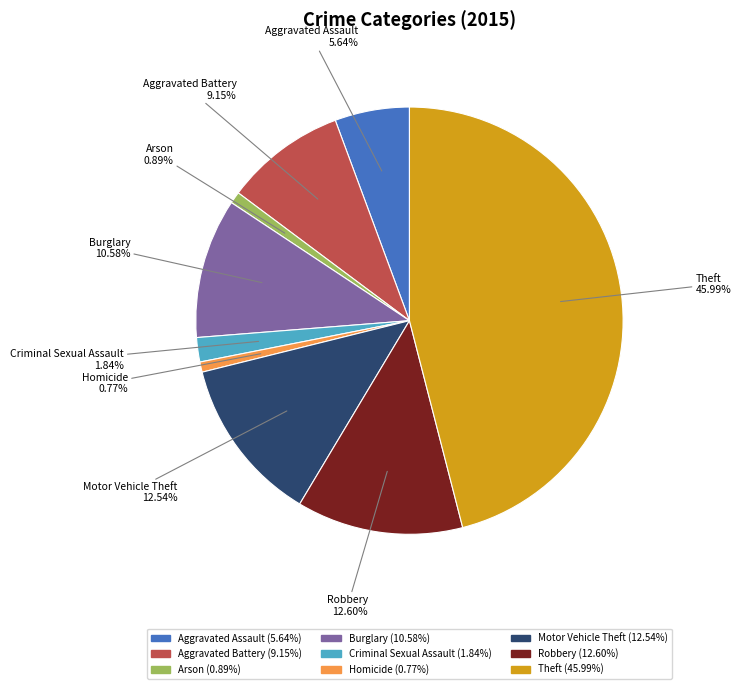

Which has a higher value, Burglary or Arson?

Burglary